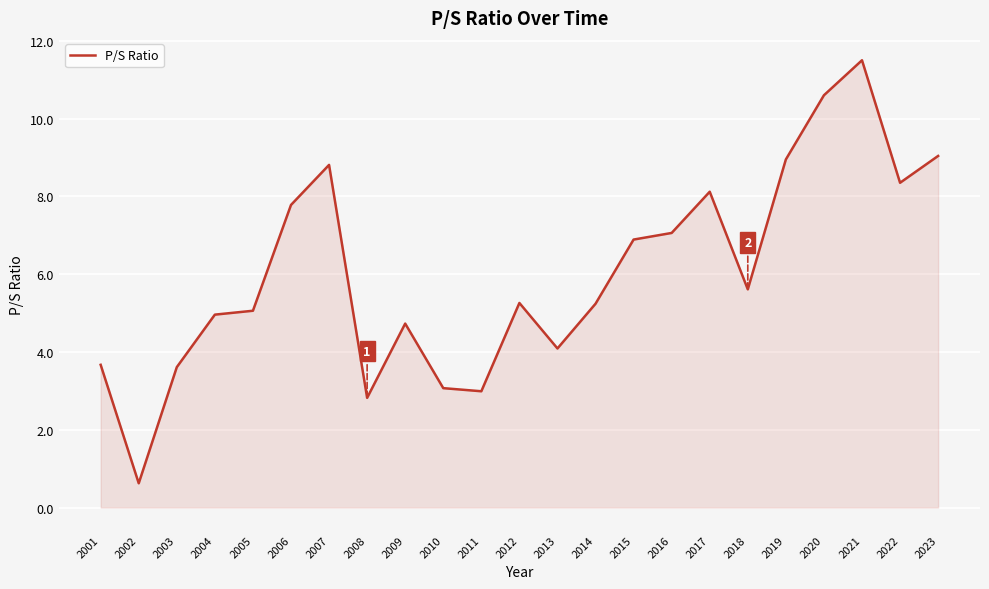

What is the difference between the second highest and second lowest values?

7.8